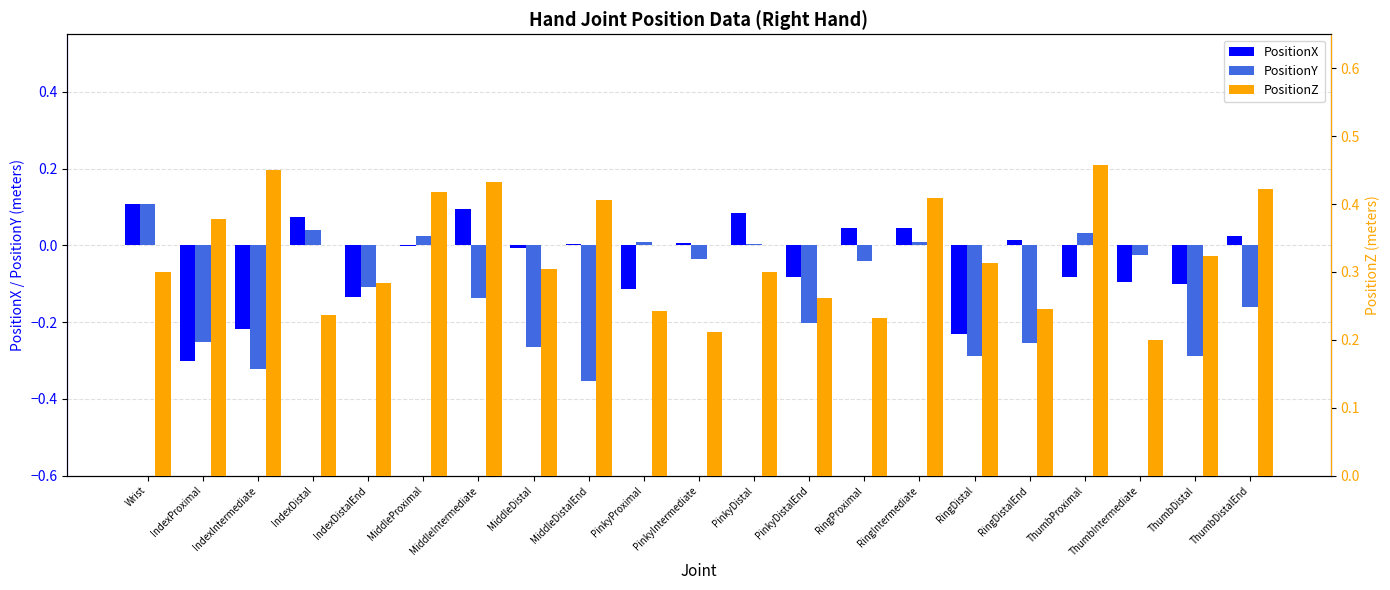

Reading right to left, extract all data points from this chart.

PositionX: 0.0	-0.1	-0.1	-0.1	0.0	-0.2	0.0	0.0	-0.1	0.1	0.0	-0.1	0.0	-0.0	0.1	-0.0	-0.1	0.1	-0.2	-0.3	0.1
PositionY: -0.2	-0.3	-0.0	0.0	-0.3	-0.3	0.0	-0.0	-0.2	0.0	-0.0	0.0	-0.4	-0.3	-0.1	0.0	-0.1	0.0	-0.3	-0.3	0.1
PositionZ: 0.4	0.3	0.2	0.5	0.2	0.3	0.4	0.2	0.3	0.3	0.2	0.2	0.4	0.3	0.4	0.4	0.3	0.2	0.5	0.4	0.3